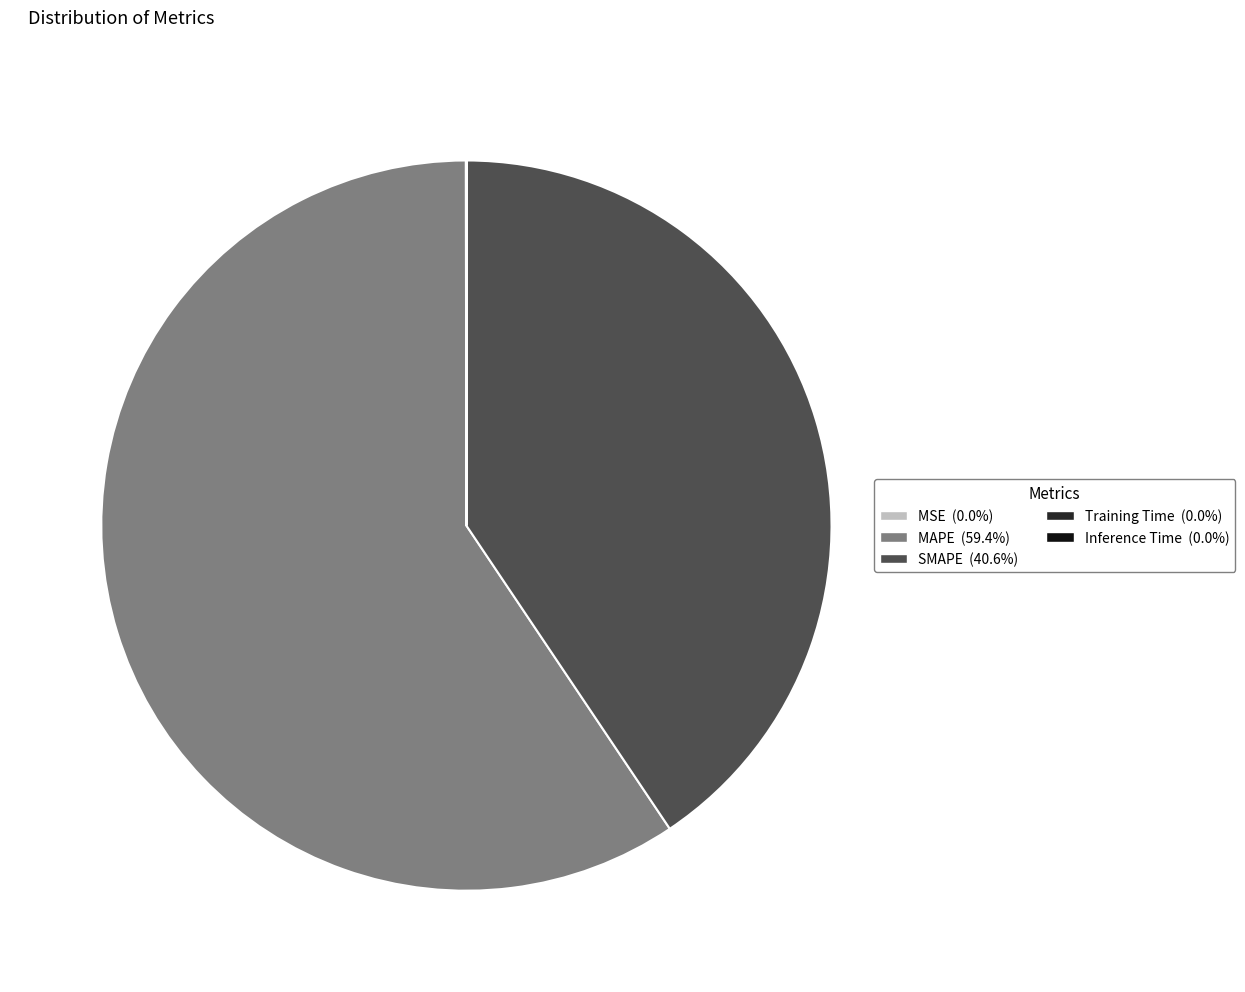

What is the largest slice in the pie chart?

MAPE